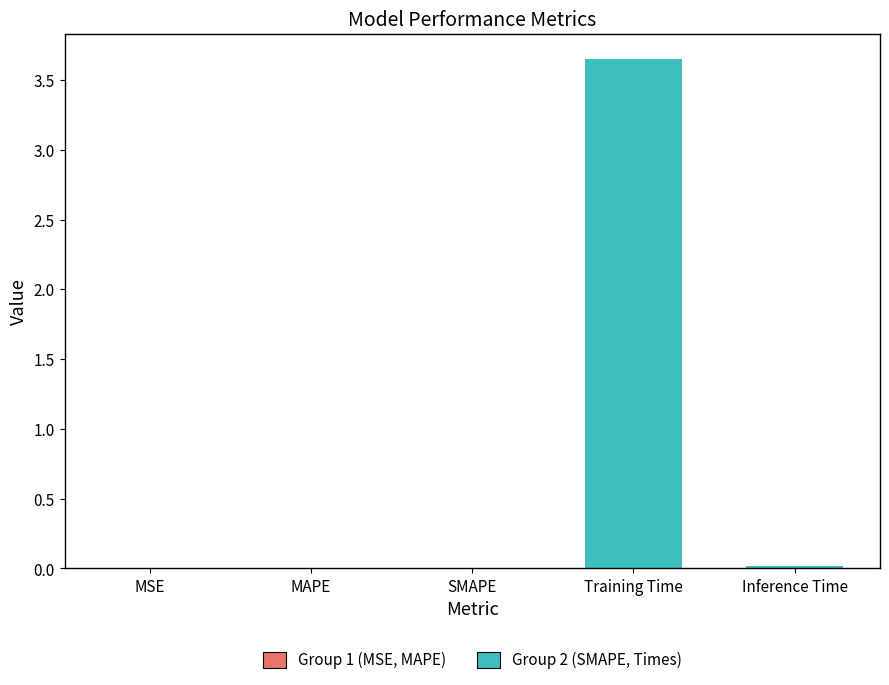

Where is the data nearest to the value 1?

Inference Time